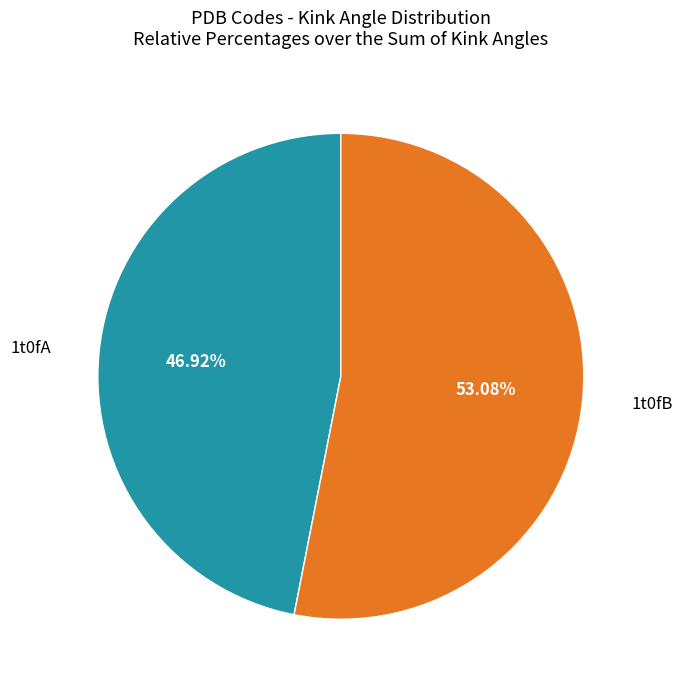

How many segments does this pie chart have?

2